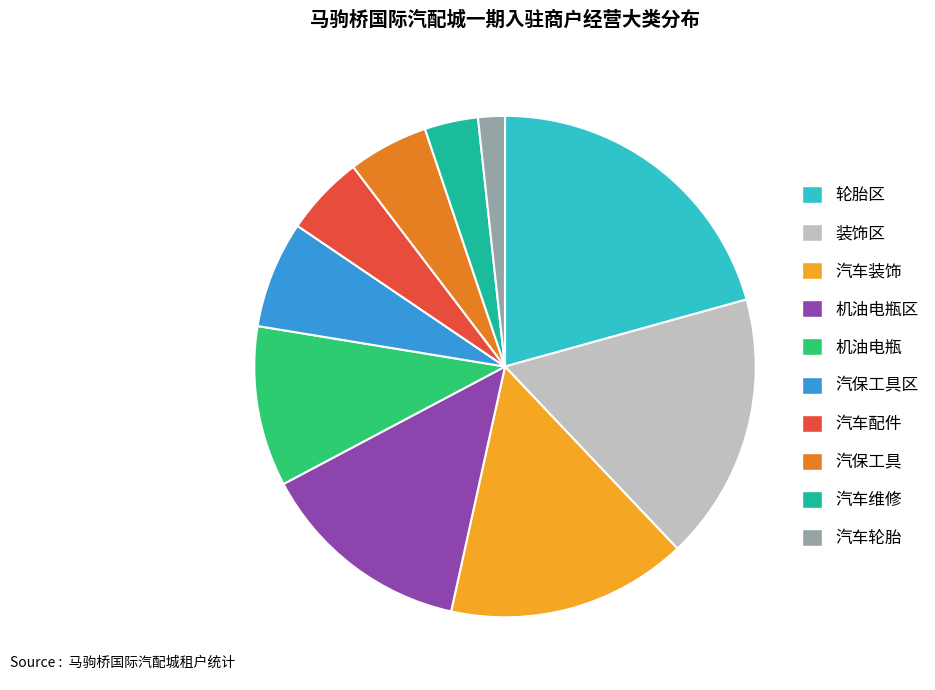

How many slices are in this pie chart?

10